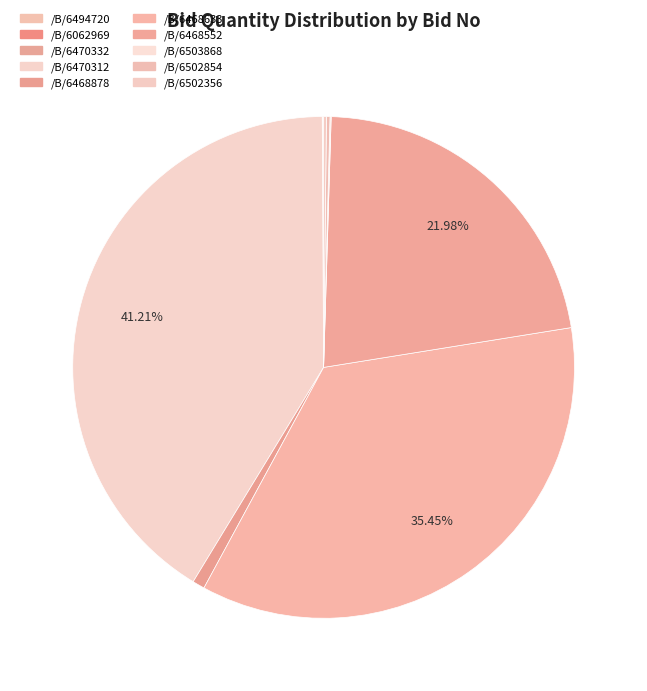

Which category has the smallest portion of the pie?

GEM/2025/B/6062969